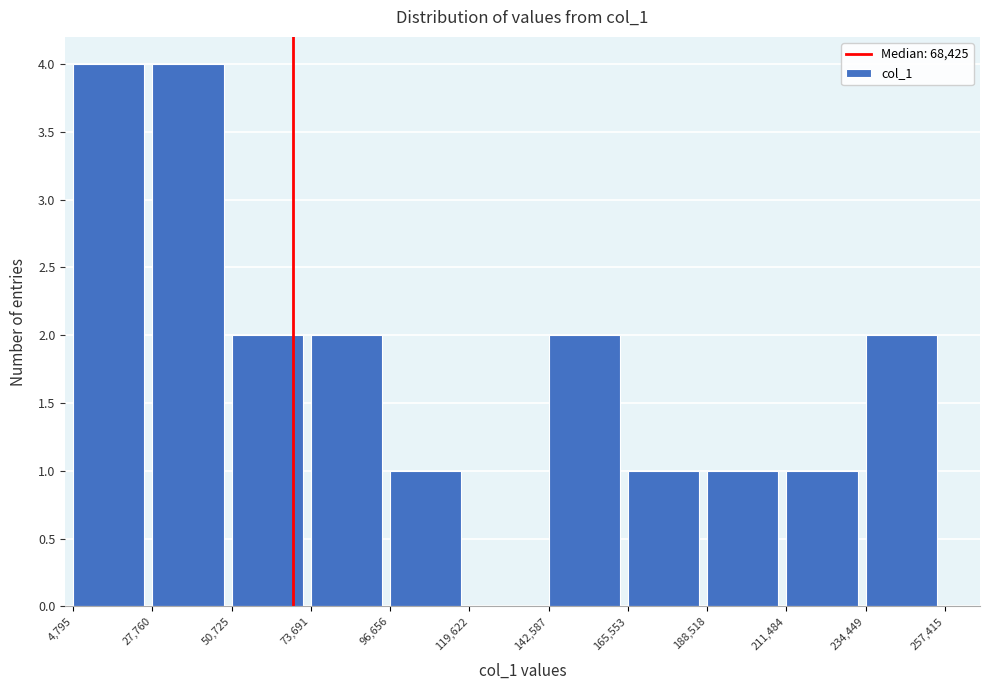

Reading left to right, transcribe this chart: for each bar, give the range it covers on the x-axis and its height. The values are not printed on the chart, so give them approximately, as read against the axis.

4,795 to 27,760: 4
27,760 to 50,725: 4
50,725 to 73,691: 2
73,691 to 96,656: 2
96,656 to 119,622: 1
119,622 to 142,587: 0
142,587 to 165,553: 2
165,553 to 188,518: 1
188,518 to 211,484: 1
211,484 to 234,449: 1
234,449 to 257,415: 2